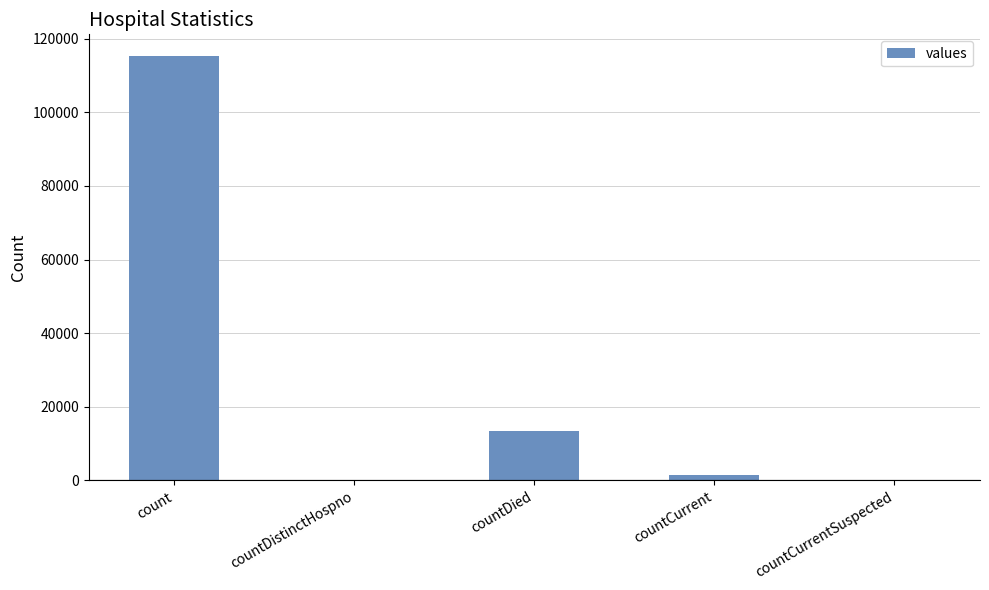

Between countDied and countCurrentSuspected, which is larger?

countDied